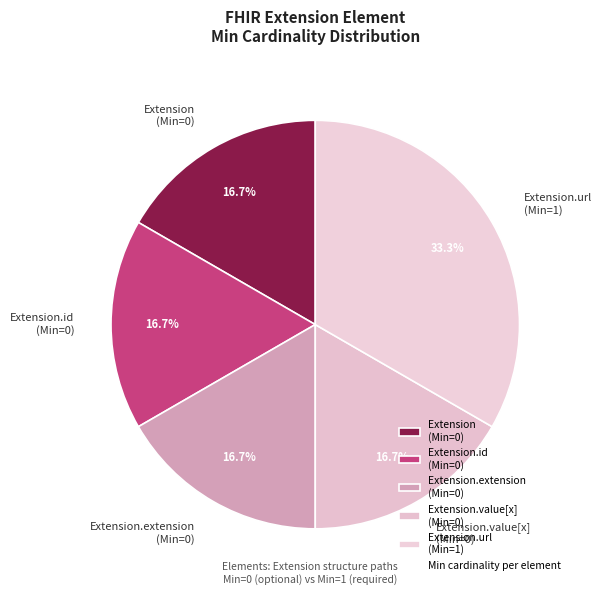

To the nearest percent, what is the average slice percentage?

20%